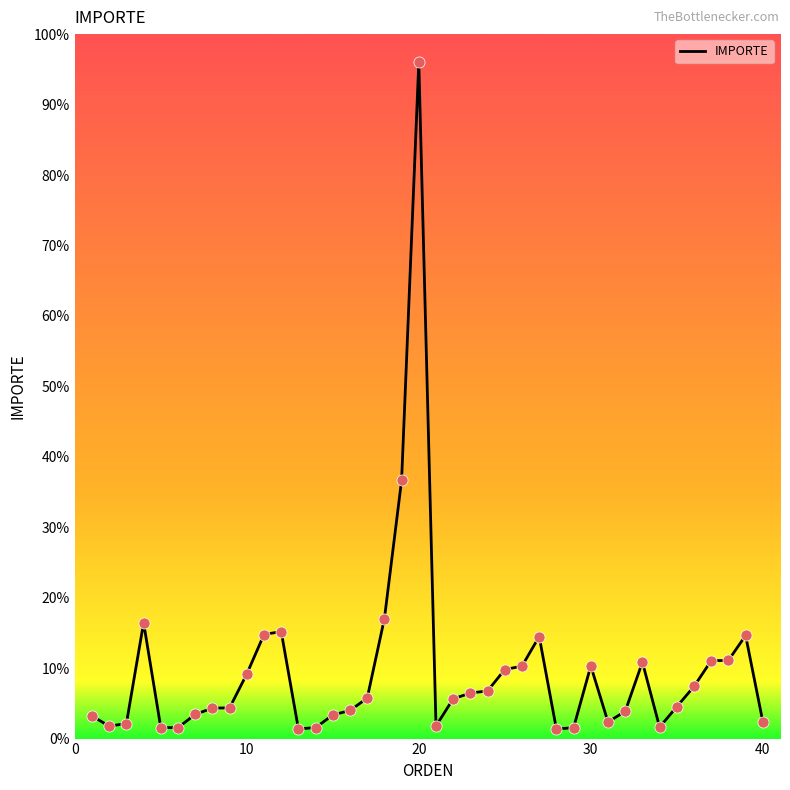

What is the difference between the maximum and minimum values?

94.6